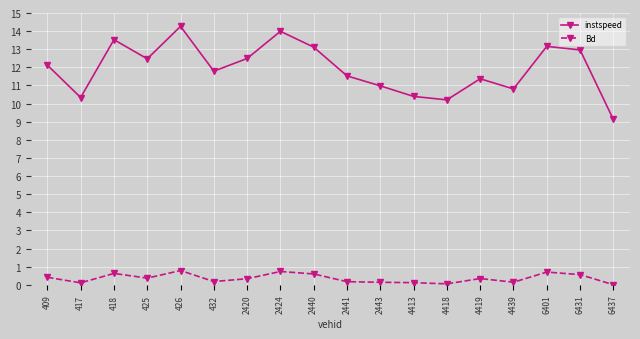

What is the spread (max minus min) of values at 2443?

10.8